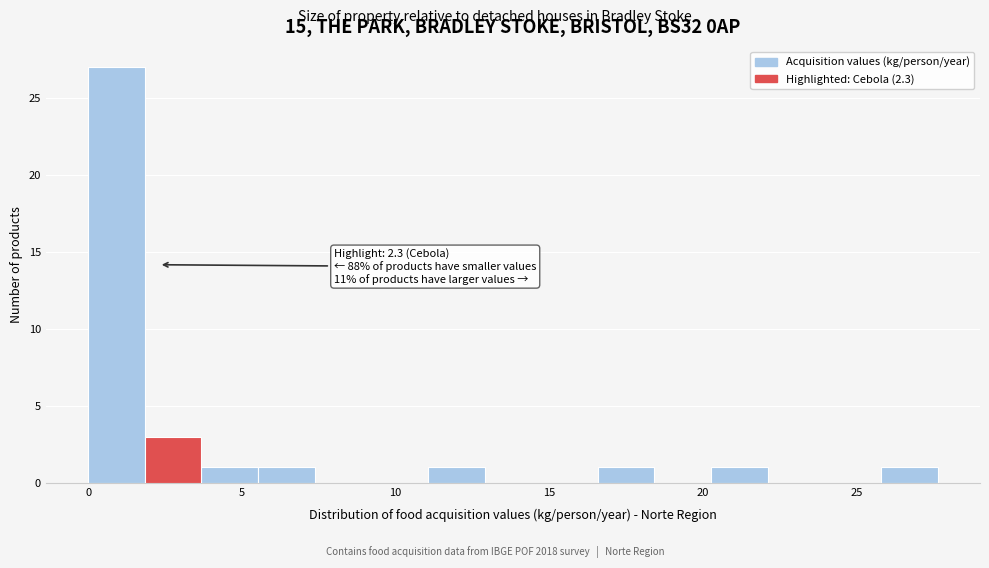

Read against the x-axis, roughly where is the centre of the tallest bar?

1.0